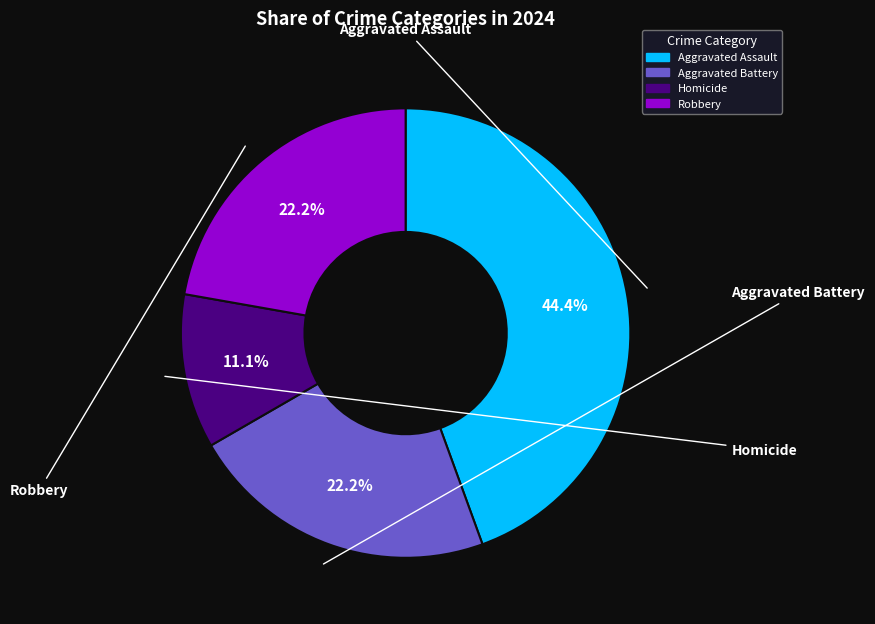

What percentage is NOT represented by Aggravated Assault?

55.6%